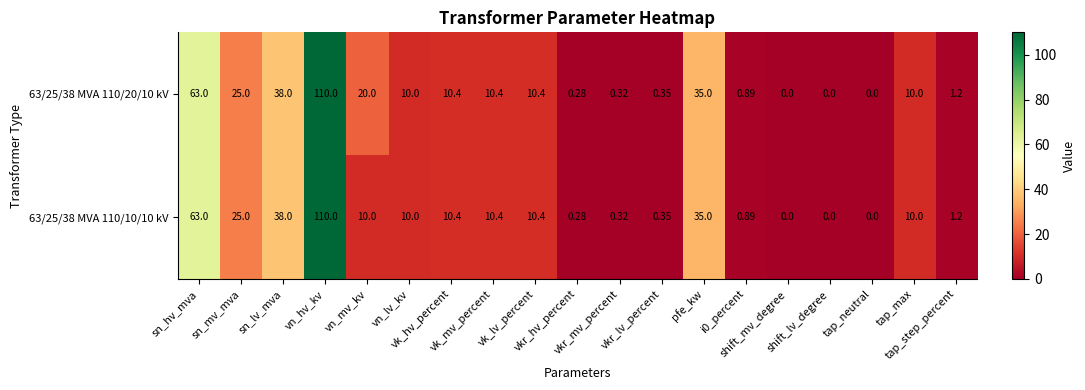

How many values in the 63/25/38 MVA 110/20/10 kV series are below 10?

8